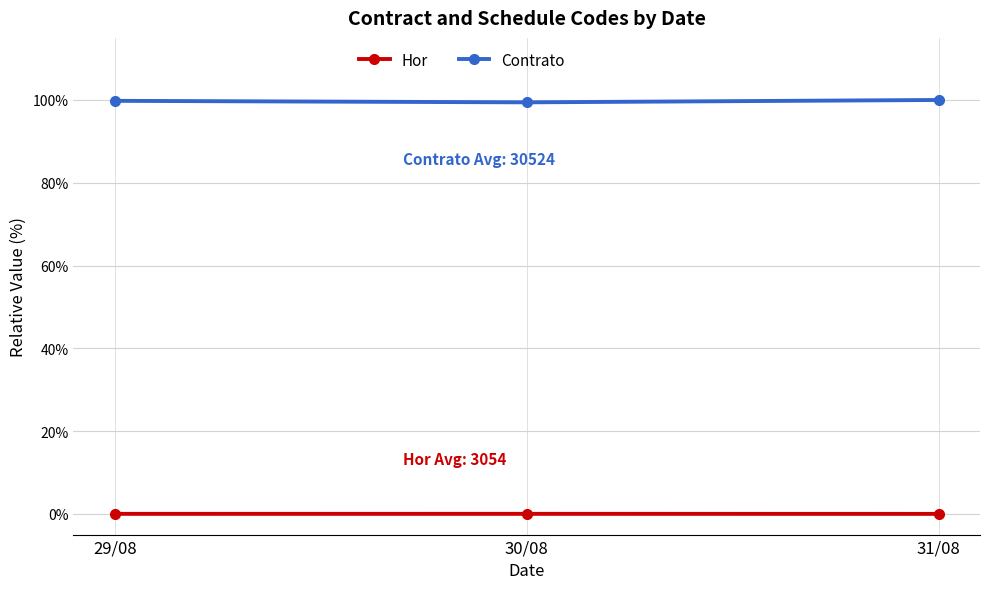

What is the difference between the highest and lowest values at 31/08?

100.0